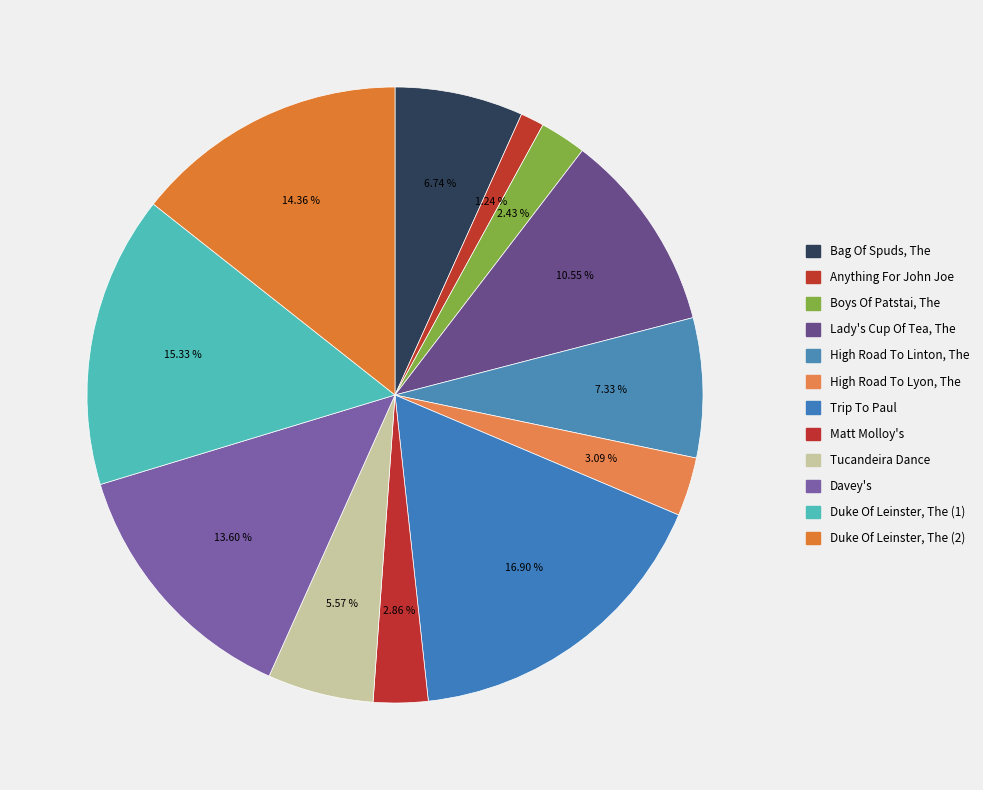

To the nearest percent, what percentage of the pie is Davey's?

14%